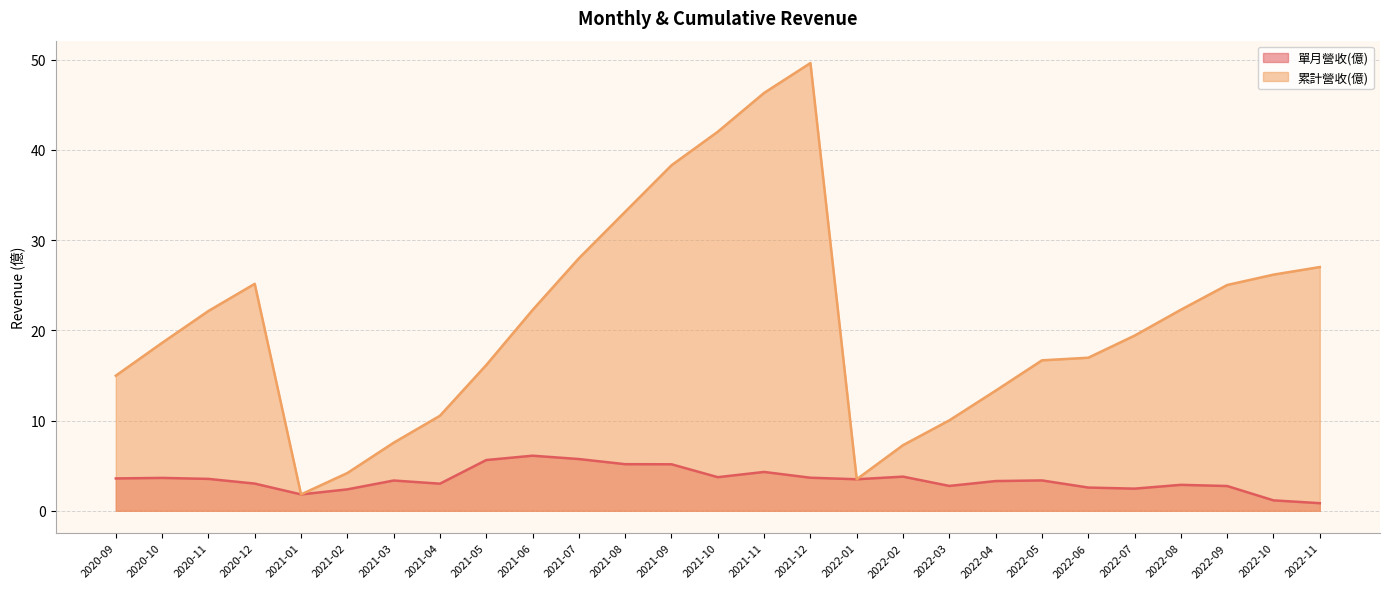

Reading right to left, extract all data points from this chart.

單月營收(億): 0.8	1.1	2.7	2.9	2.5	2.6	3.4	3.3	2.8	3.8	3.5	3.7	4.3	3.7	5.2	5.2	5.7	6.1	5.6	3.0	3.4	2.4	1.8	3.0	3.5	3.6	3.6
累計營收(億): 27.0	26.2	25.0	22.3	19.4	17.0	16.7	13.3	10.0	7.3	3.5	49.6	46.3	42.0	38.3	33.1	28.0	22.2	16.1	10.5	7.5	4.2	1.8	25.1	22.1	18.6	15.0